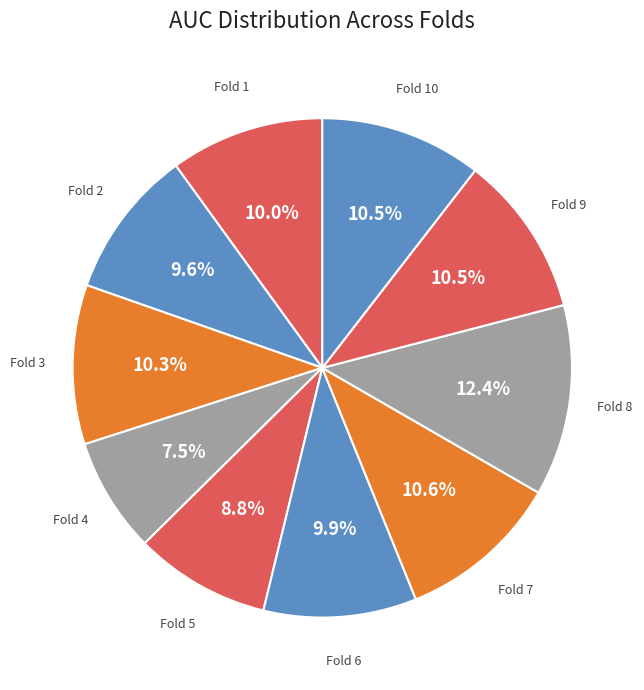

Between Fold 5 and Fold 9, which is larger?

Fold 9